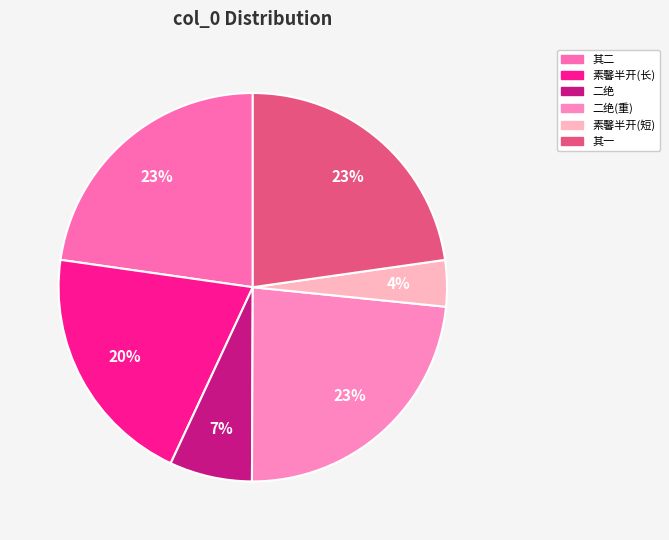

How many slices are in this pie chart?

6